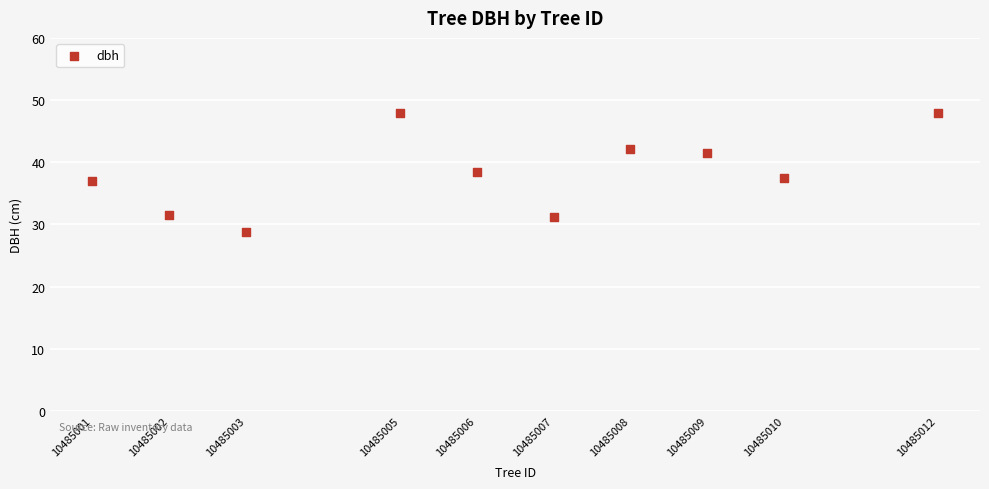

What is the average X value?

10485006.3